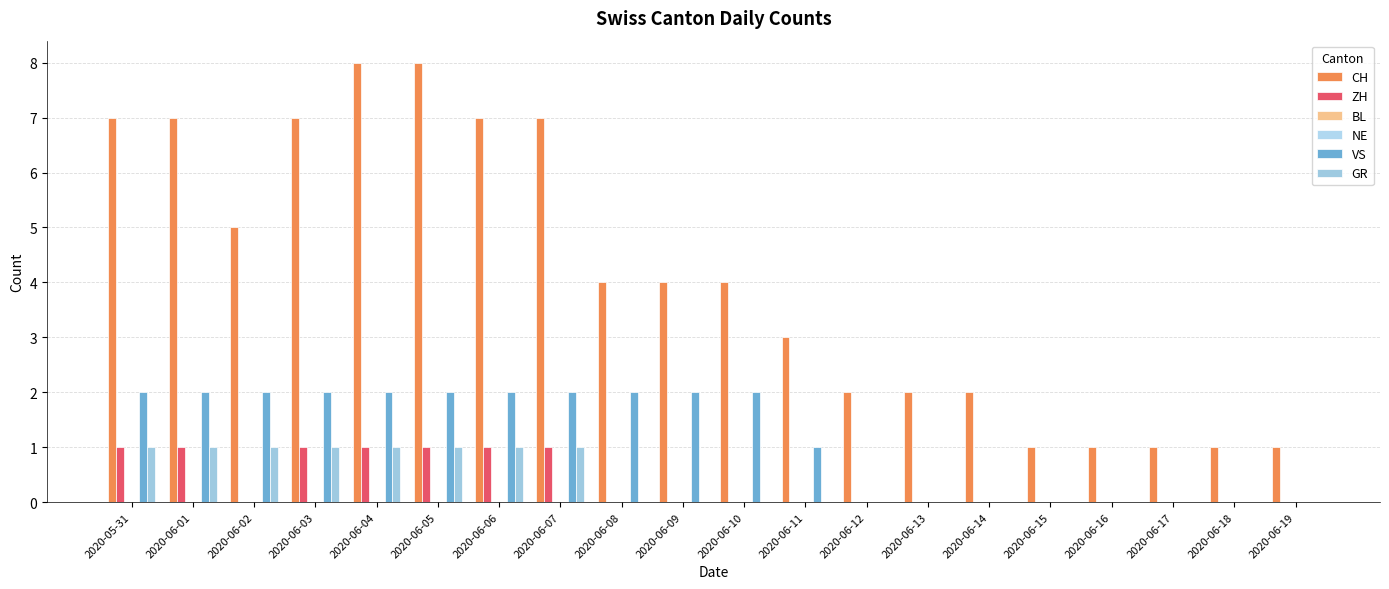

What is the label of the 13th bar from the left?

2020-06-12